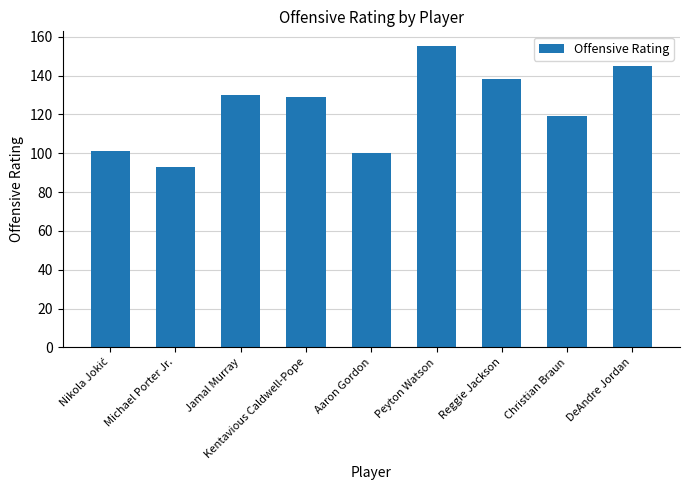

What is the label of the 7th bar from the right?

Jamal Murray